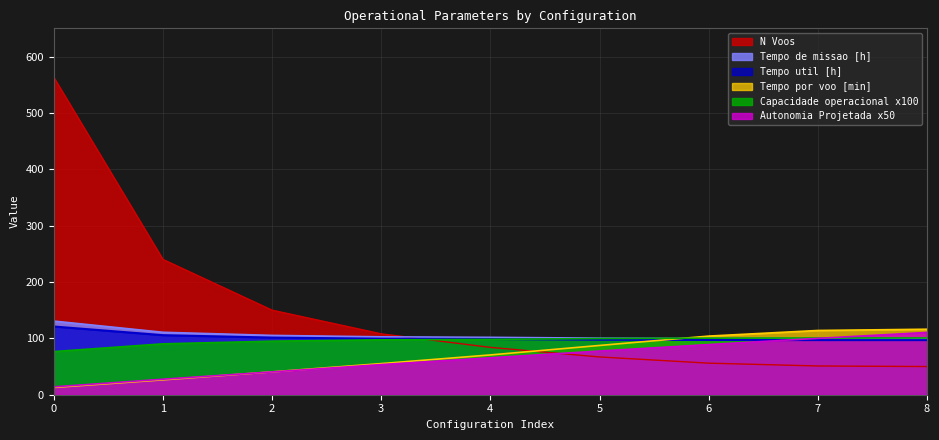

Reading right to left, what are all the values shown in this chart?

Capacidade operacional [ha/h]: 100.7	100.6	100.4	99.7	98.2	97.4	95.0	90.3	76.5
Autonomia Projetada [h]: 110.5	100.0	89.0	77.5	65.5	53.5	40.5	27.5	14.0
Tempo util [h]: 96.8	96.9	97.1	97.6	98.8	99.4	101.4	105.7	121.0
Tempo de missao [h]: 99.3	99.4	99.7	100.3	101.8	102.7	105.2	110.8	130.7
Tempo por voo [min]: 116.2	114.0	104.0	87.4	70.6	55.2	40.5	26.4	12.9
N Voos: 50.0	51.0	56.0	67.0	84.0	108.0	150.0	240.0	563.0